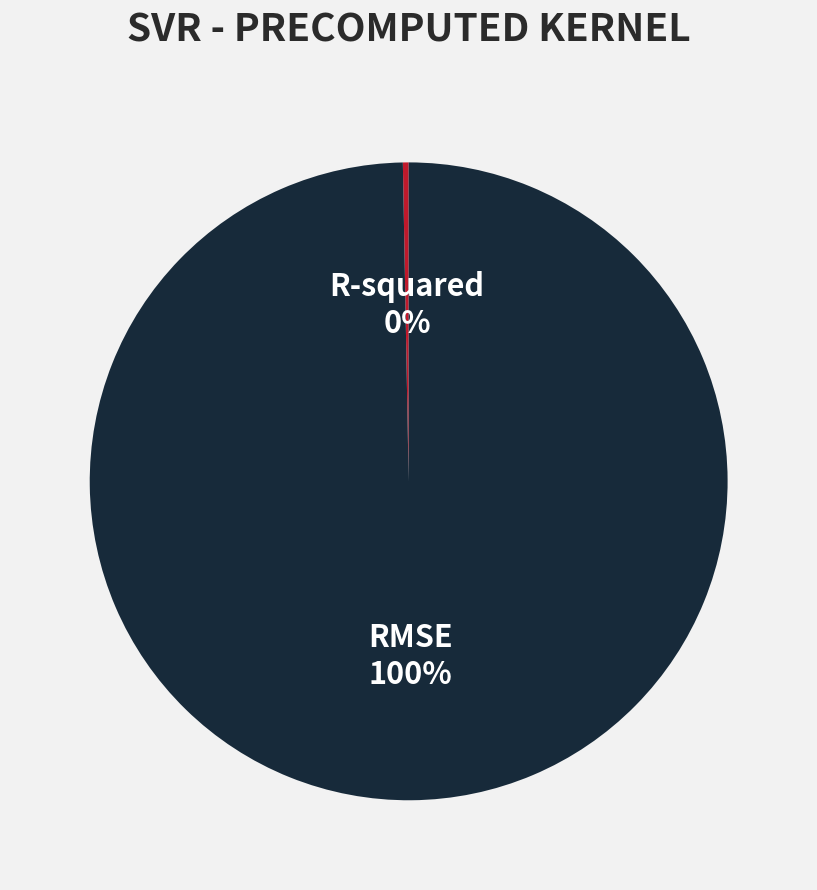

Count the number of slices in the pie.

2